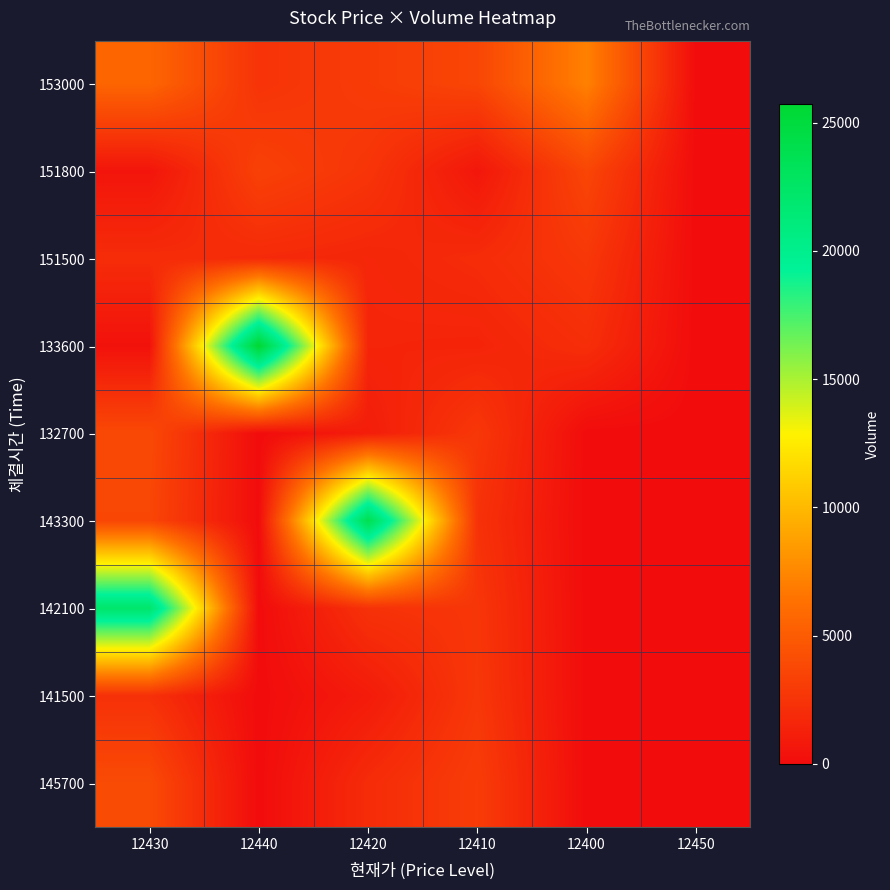

Which label corresponds to the largest value in the chart?

12440